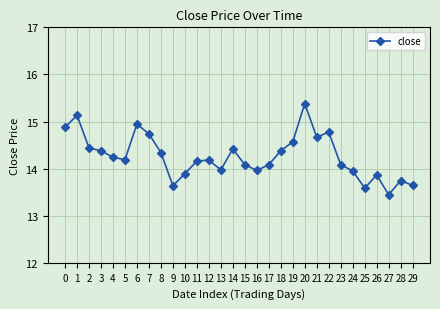

Reading left to right, list all the values displayed in this chart.

0=14.9	1=15.1	2=14.4	3=14.4	4=14.2	5=14.2	6=14.9	7=14.7	8=14.3	9=13.6	10=13.9	11=14.2	12=14.2	13=14.0	14=14.4	15=14.1	16=14.0	17=14.1	18=14.4	19=14.6	20=15.4	21=14.7	22=14.8	23=14.1	24=14.0	25=13.6	26=13.9	27=13.4	28=13.7	29=13.6